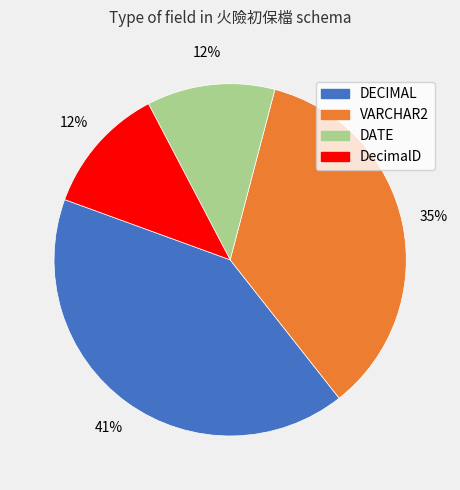

Between VARCHAR2 and DATE, which is larger?

VARCHAR2